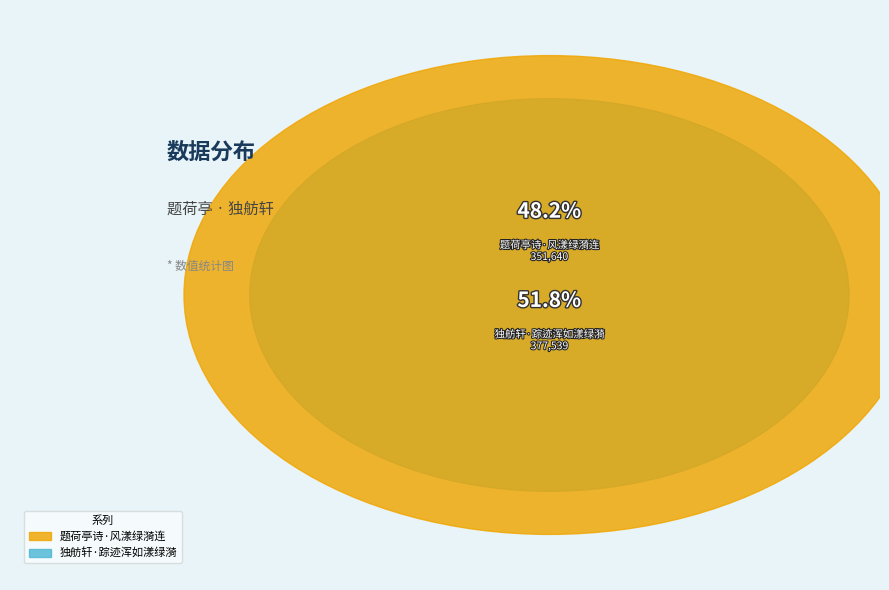

To the nearest percent, what portion does 独舫轩·踪迹浑如漾绿漪 represent?

52%